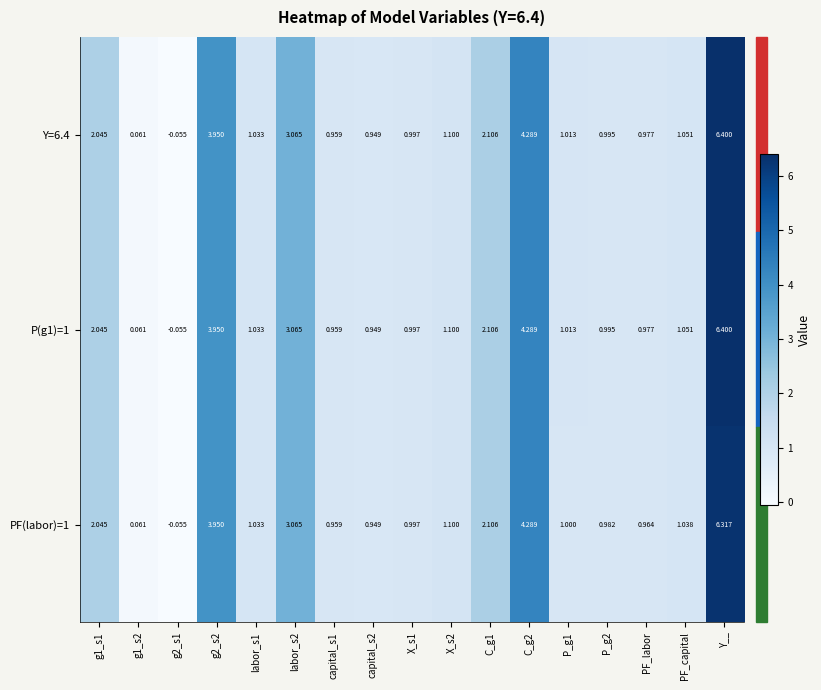

Which category has the highest value across all series?

Y__